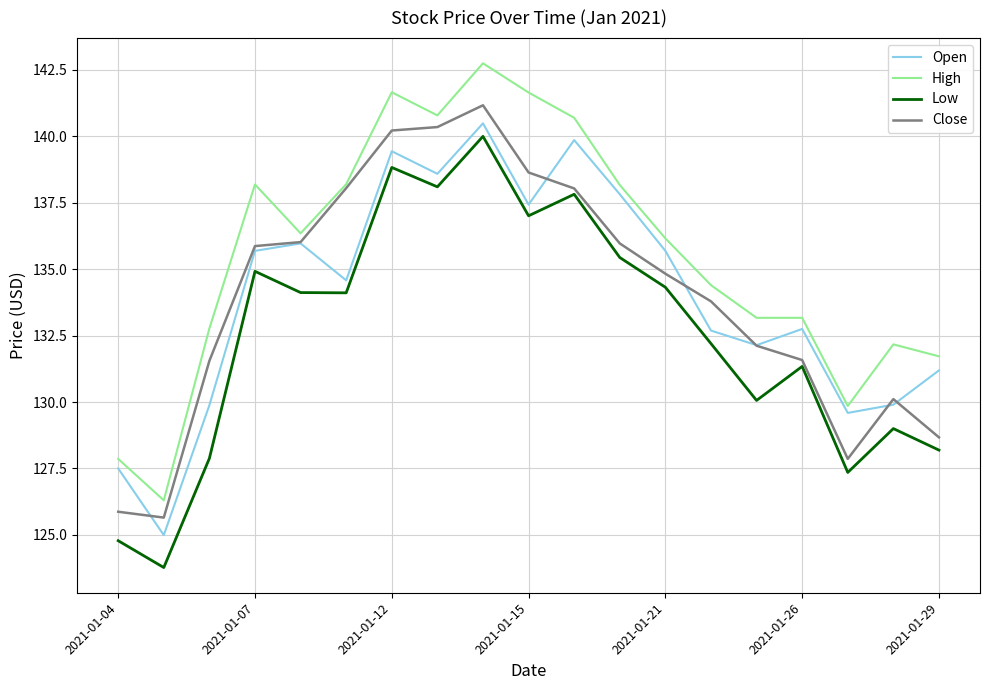

Which series has the largest range (max minus min)?

High